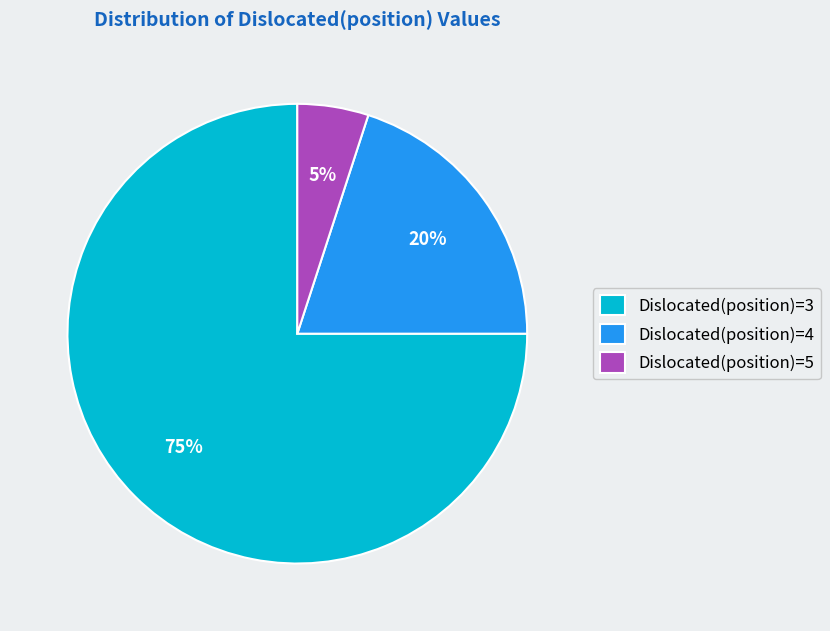

Which has a higher value, Dislocated(position)=3 or Dislocated(position)=4?

Dislocated(position)=3